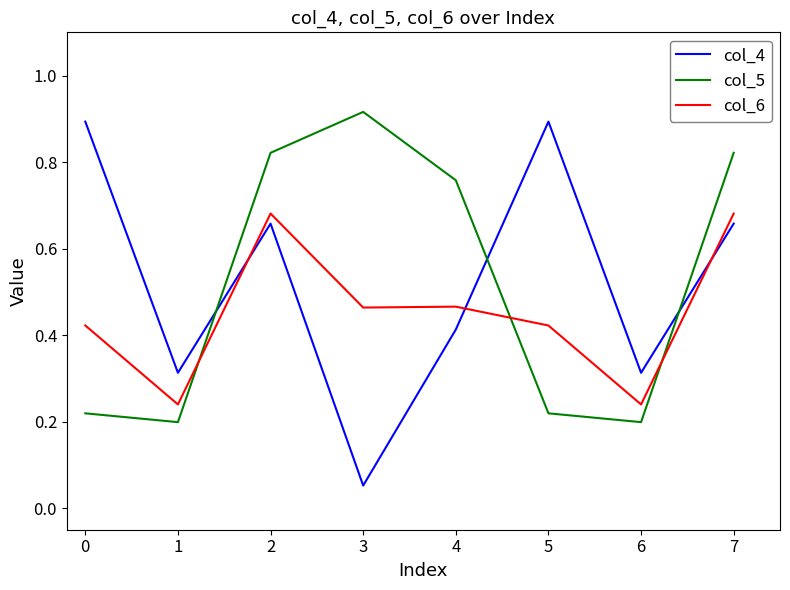

True or false: col_4 and col_6 cross at least once.

True